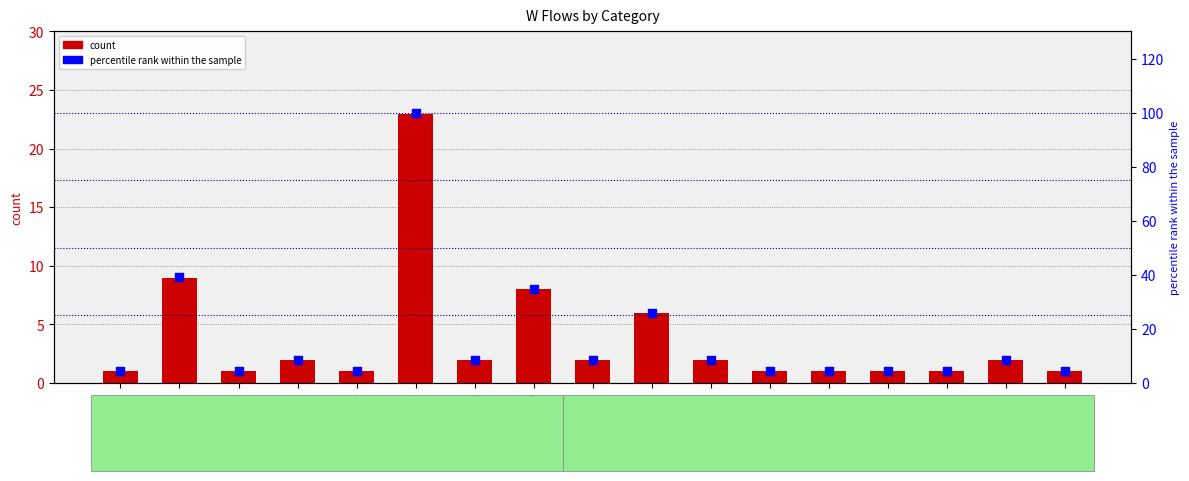

Which series has the largest total across all categories?

percentile rank within the sample